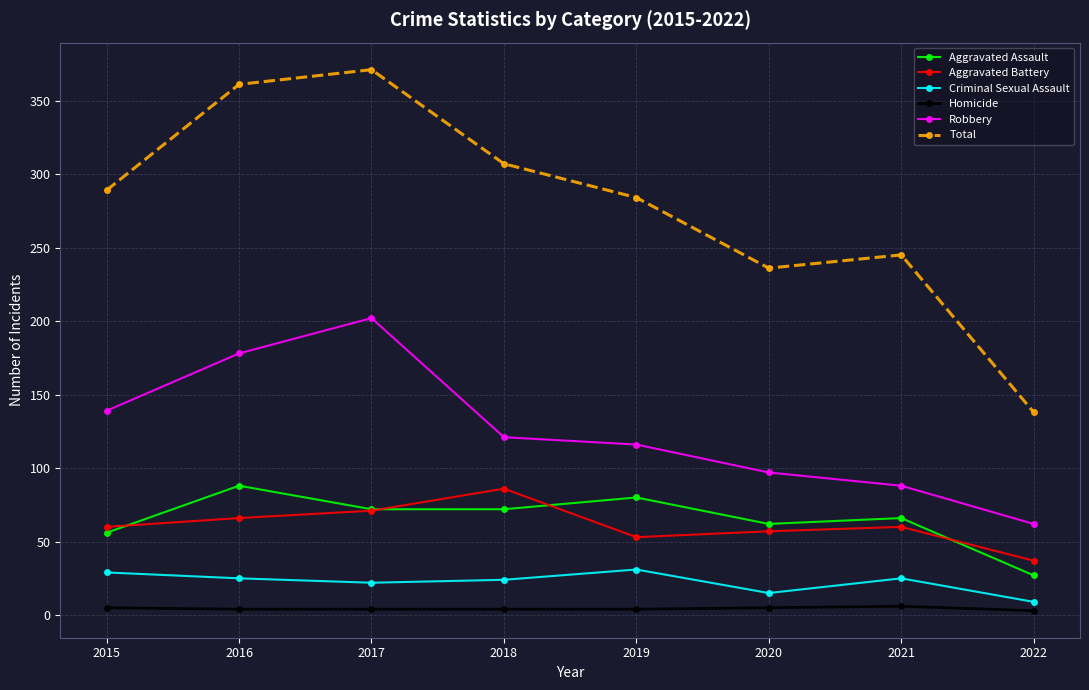

True or false: Aggravated Assault and Criminal Sexual Assault intersect in this chart.

False